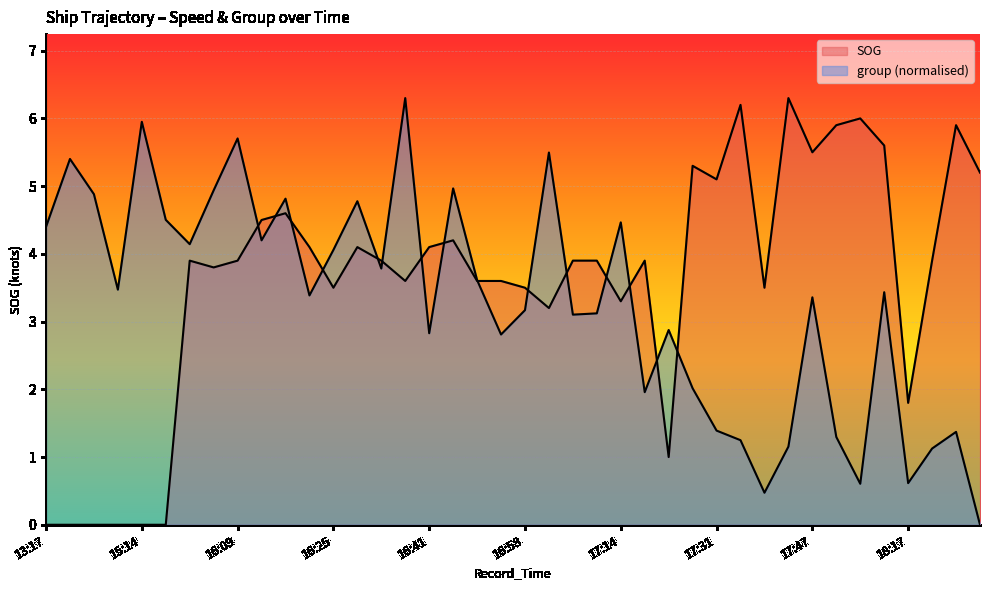

In SOG, how many points are lower than both neighbors (excluding endpoints)?

10